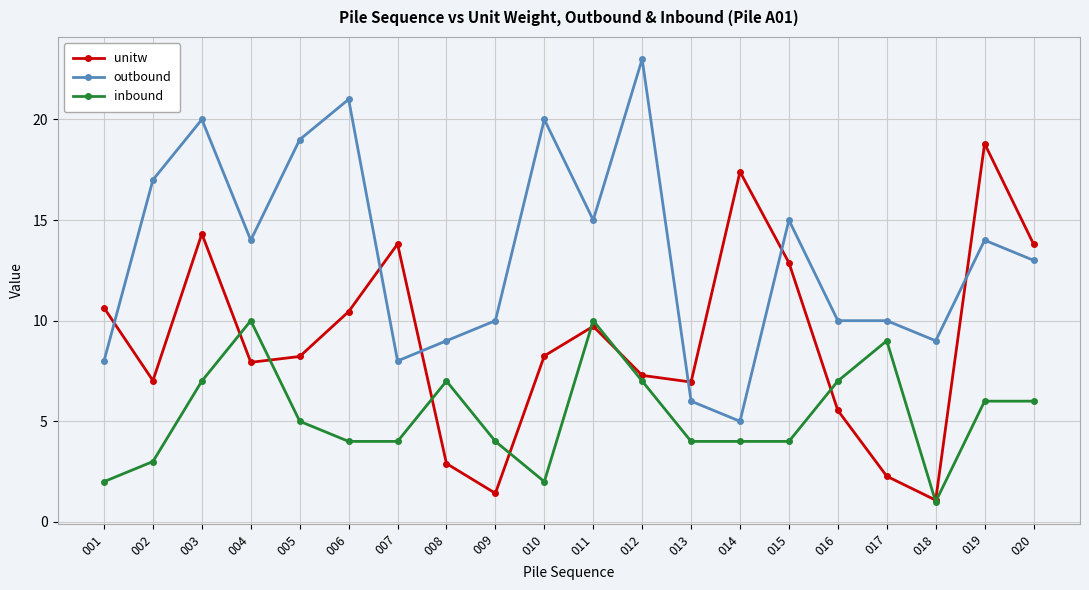

What is the total value across all series at 015?

31.9